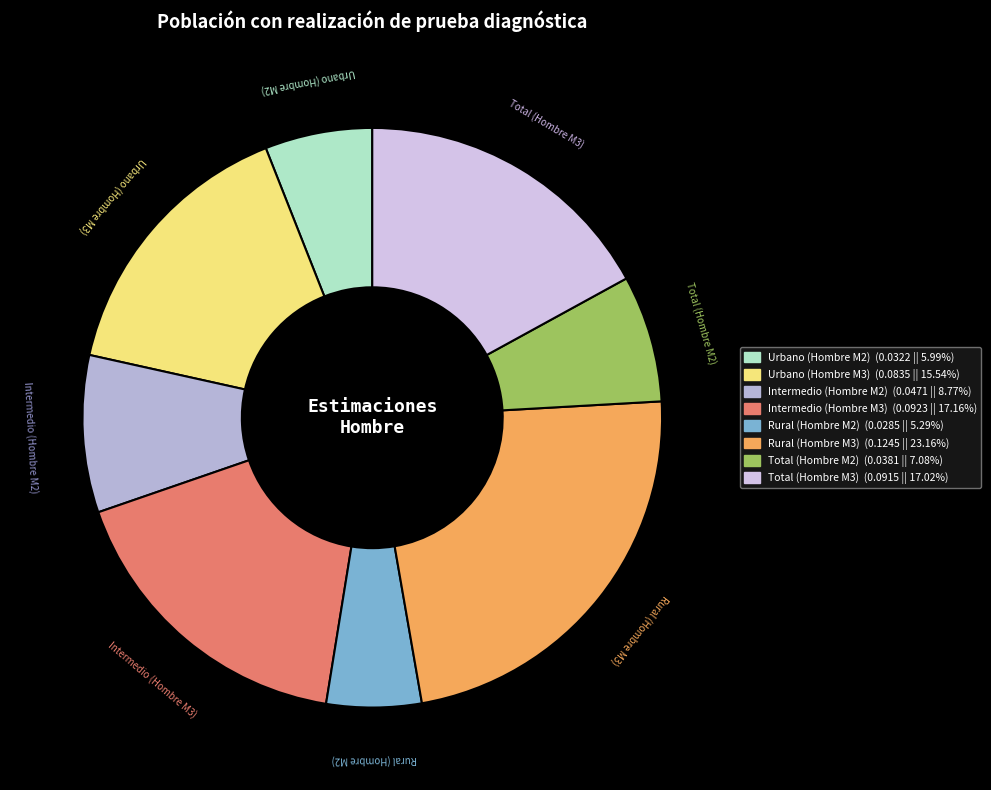

Between Intermedio (Hombre M2) and Urbano (Hombre M3), which is larger?

Urbano (Hombre M3)